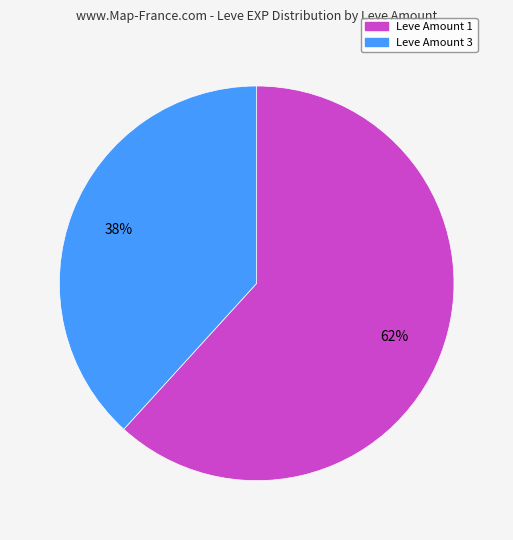

To the nearest percent, what is the average slice percentage?

50%